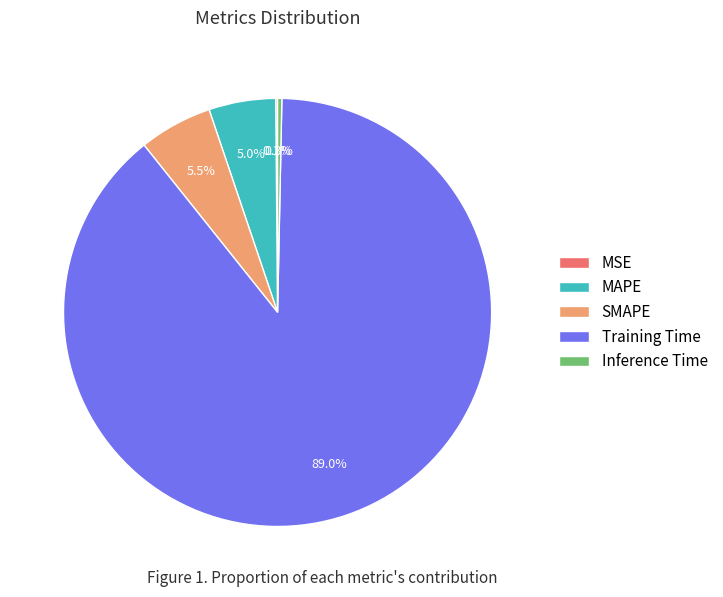

Which category accounts for the majority?

Training Time